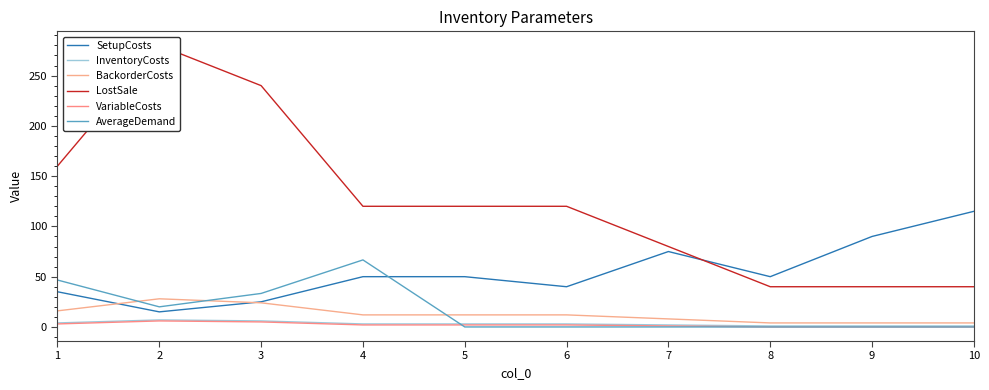

True or false: InventoryCosts and BackorderCosts cross at least once.

False